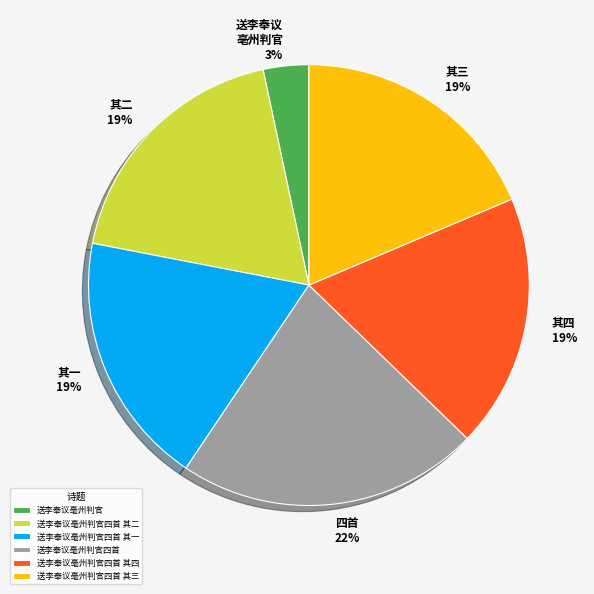

How many segments does this pie chart have?

6